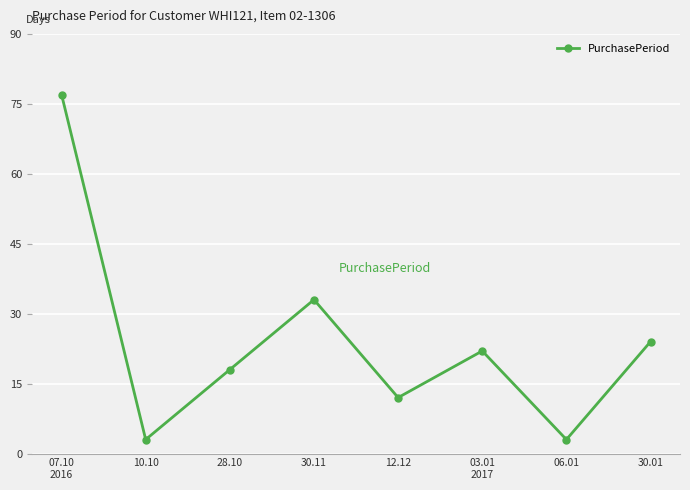

Reading right to left, extract all data points from this chart.

24	3	22	12	33	18	3	77